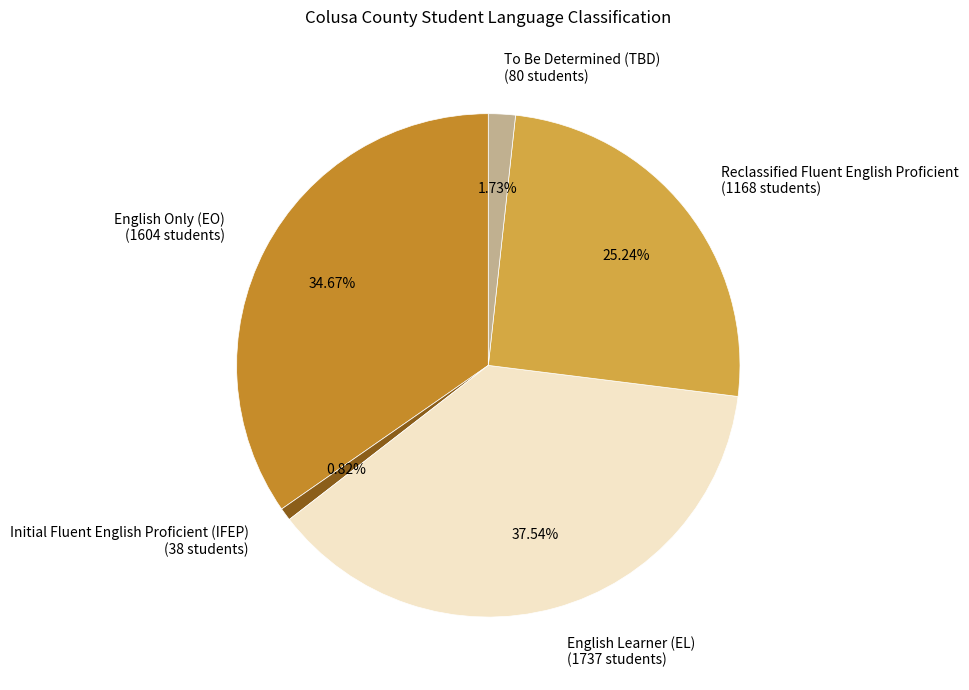

The English Learner (EL) slice represents 30% of the pie. True or false?

False